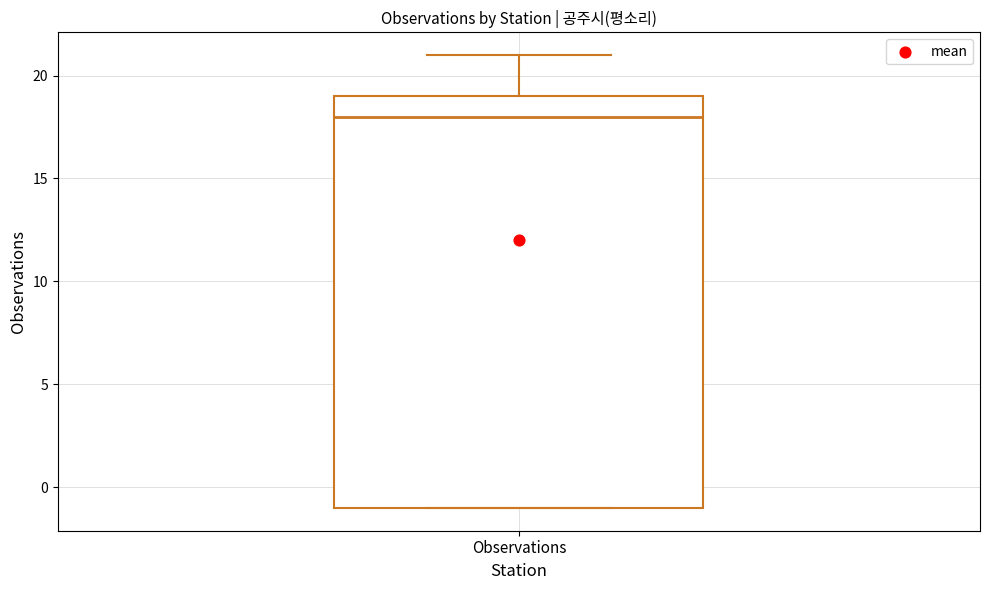

Read this box plot against the y-axis: the position of the median line, the range covered by the box, and the ends of both whiskers. The values are not printed on the chart, so give them approximately, as read against the axis.

median 18, box -1 to 19, whiskers -1 to 21